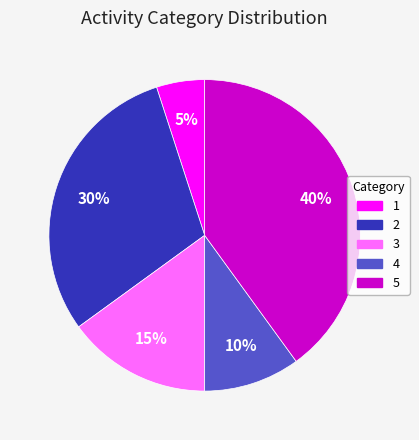

Is 3 the majority of the pie?

No